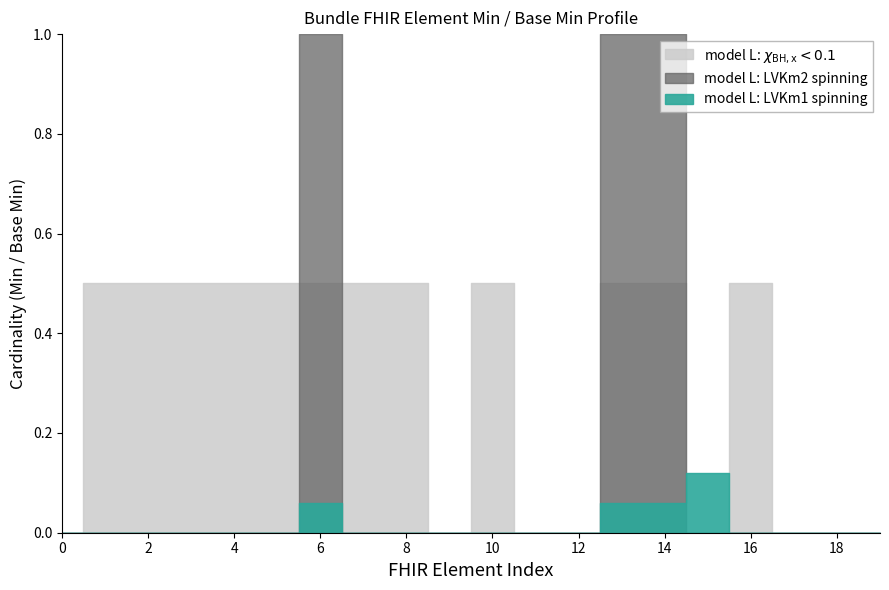

How many data points in Base Min are above 0?

1